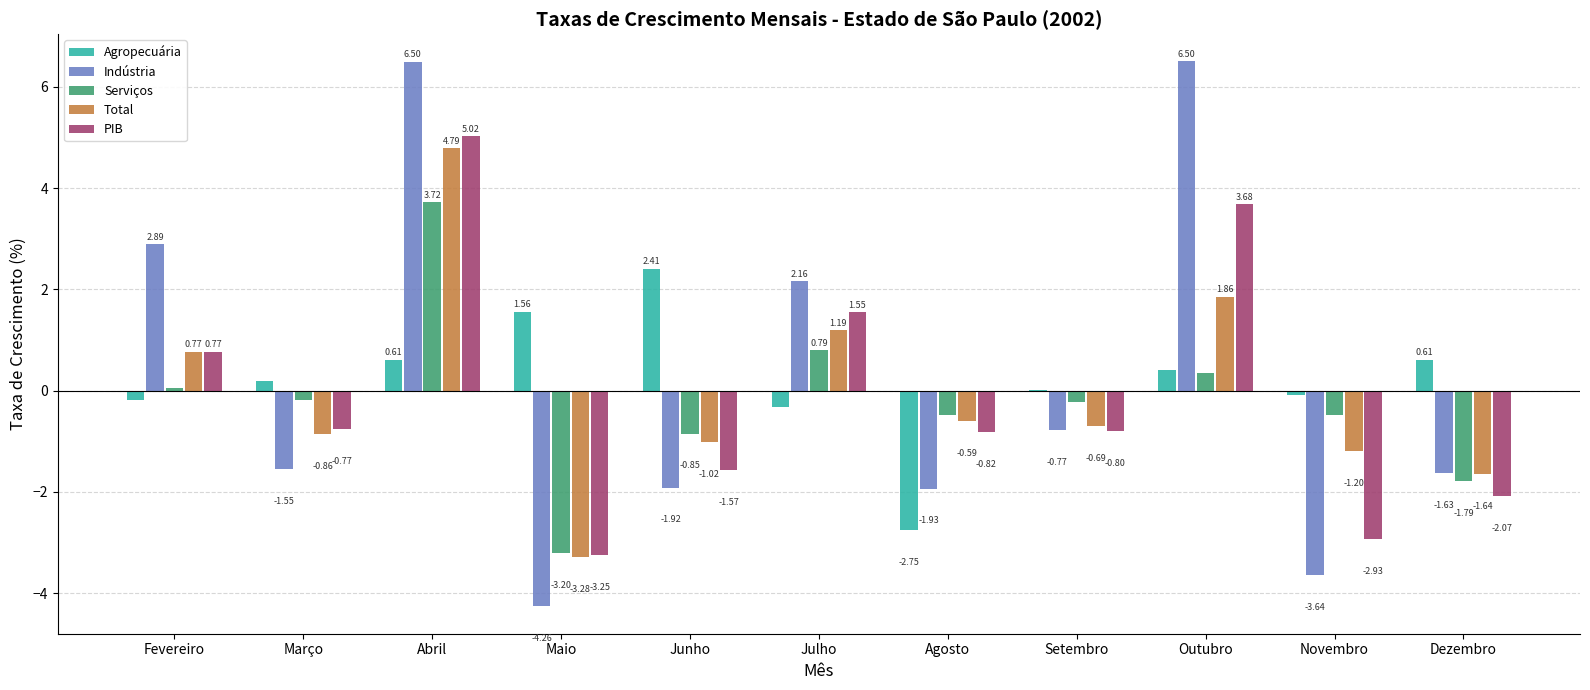

Where does the Total series first go above 0?

Fevereiro